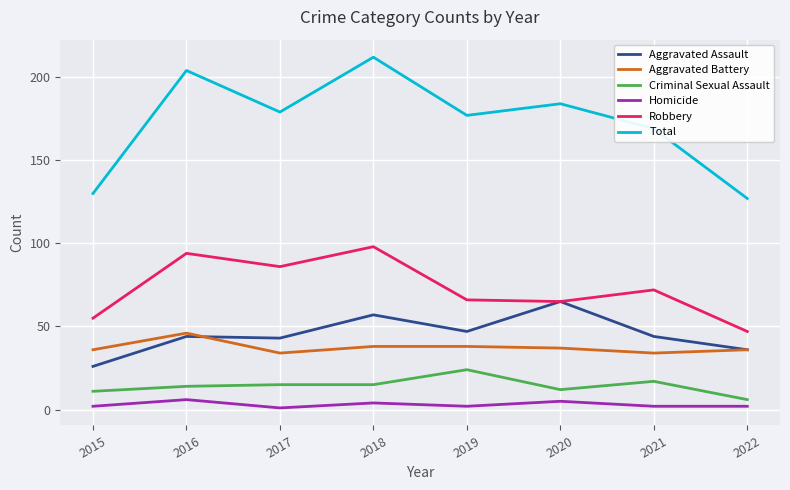

What is the difference between the second highest and minimum values in the Total series?

77